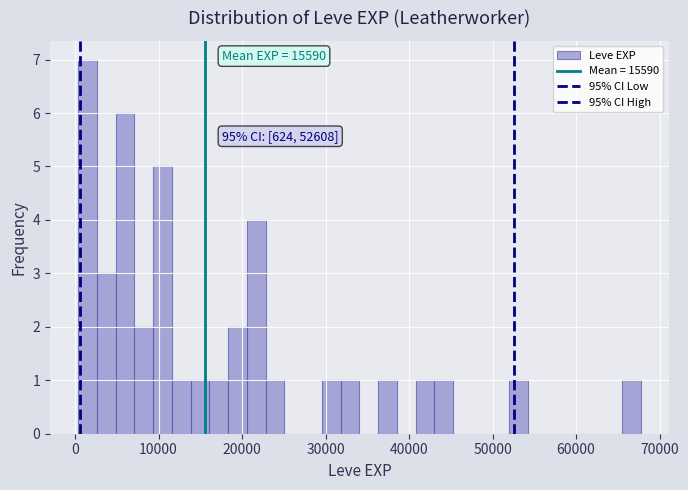

Read against the x-axis, roughly where is the centre of the tallest bar?

1000